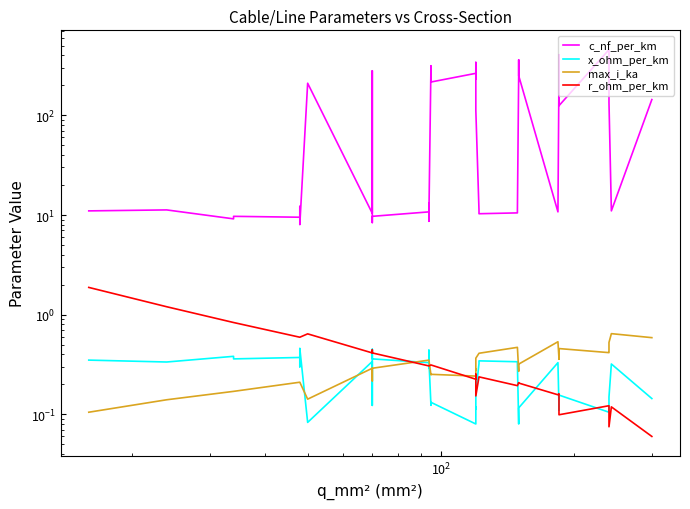

True or false: c_nf_per_km and r_ohm_per_km intersect in this chart.

False